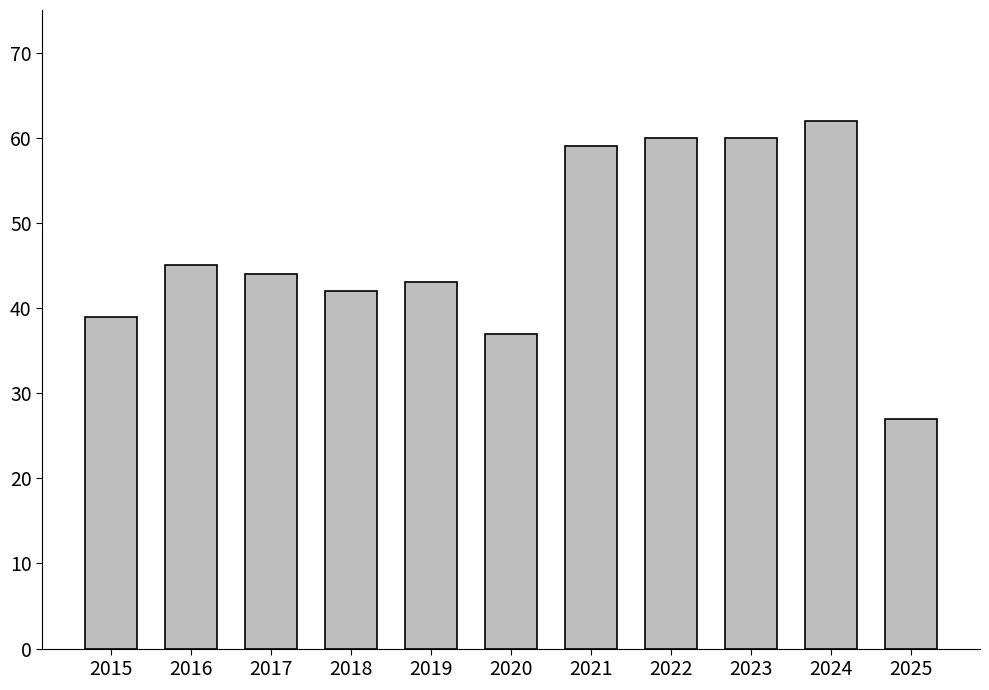

The chart shows a value of 44 at 2017. True or false?

True